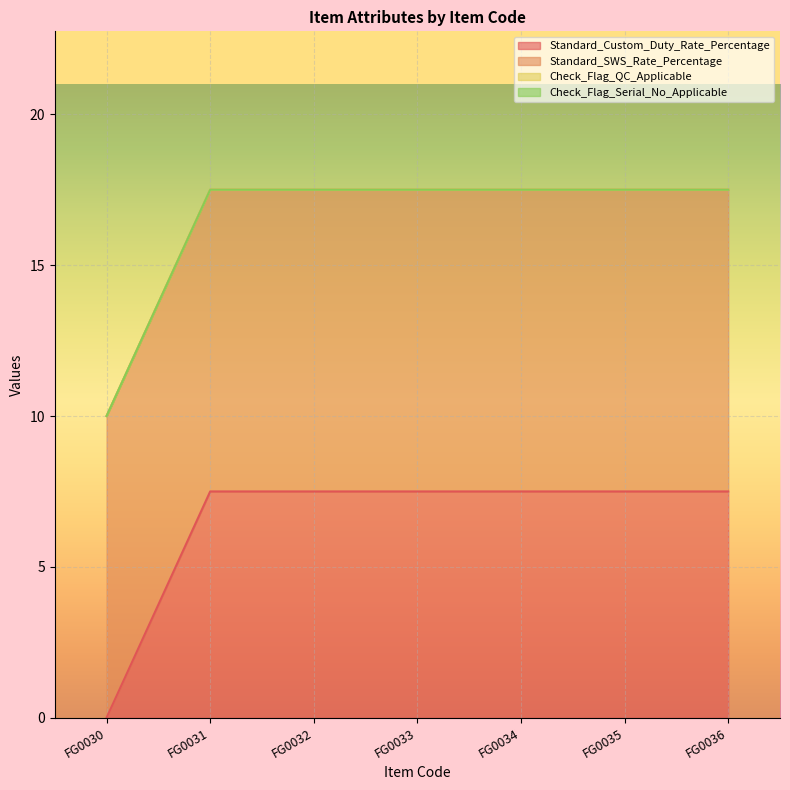

The Standard_SWS_Rate_Percentage series shows 10.0 at FG0030. True or false?

True